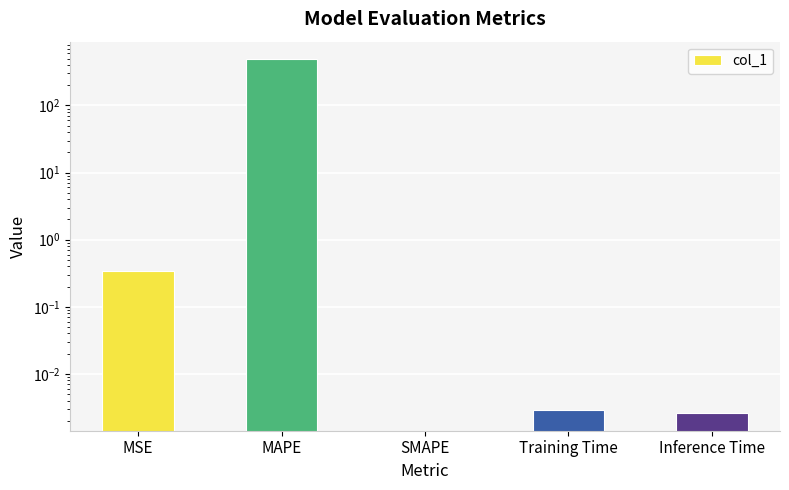

How many data points are above 0?

4